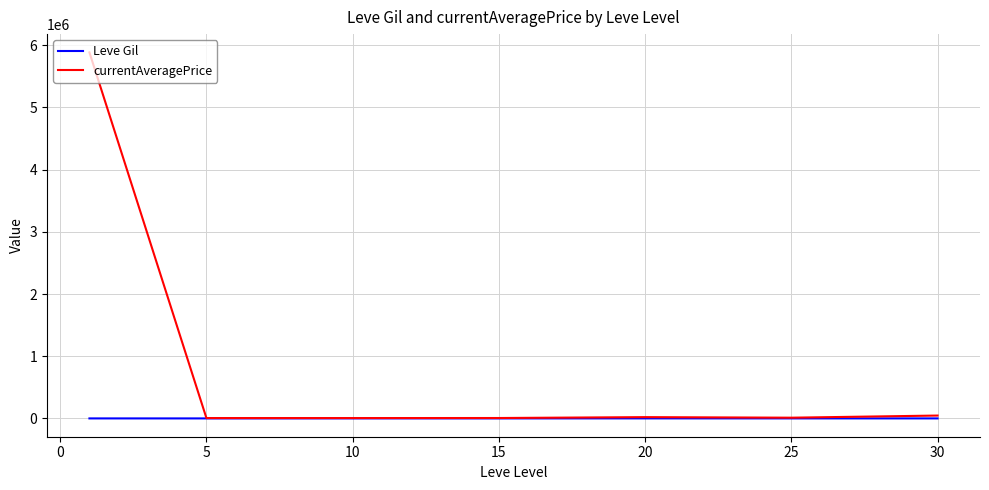

What are all the series names shown in the legend?

Leve Gil, currentAveragePrice